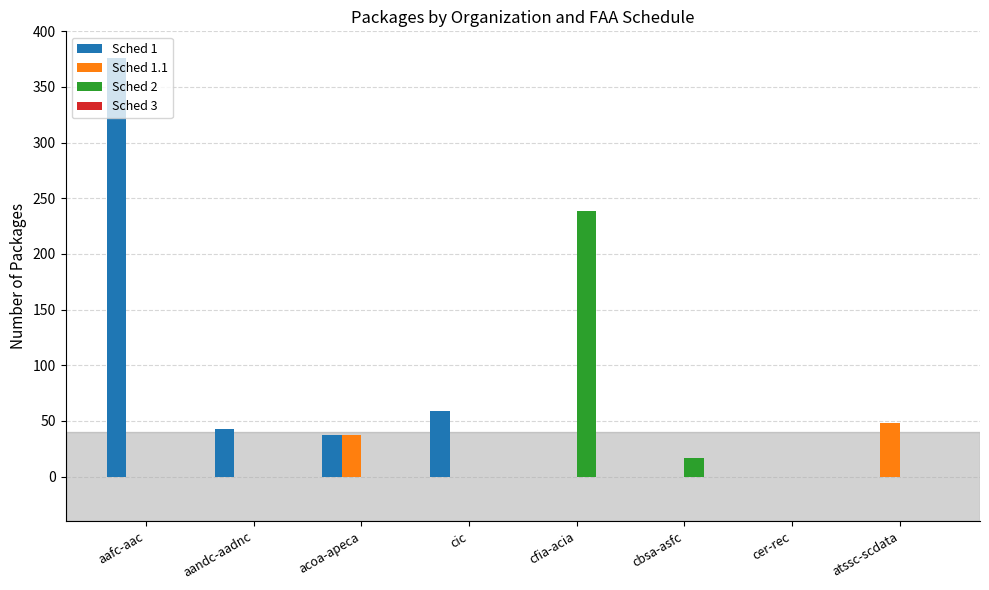

The Sched 2 series shows 104 at aandc-aadnc. True or false?

False